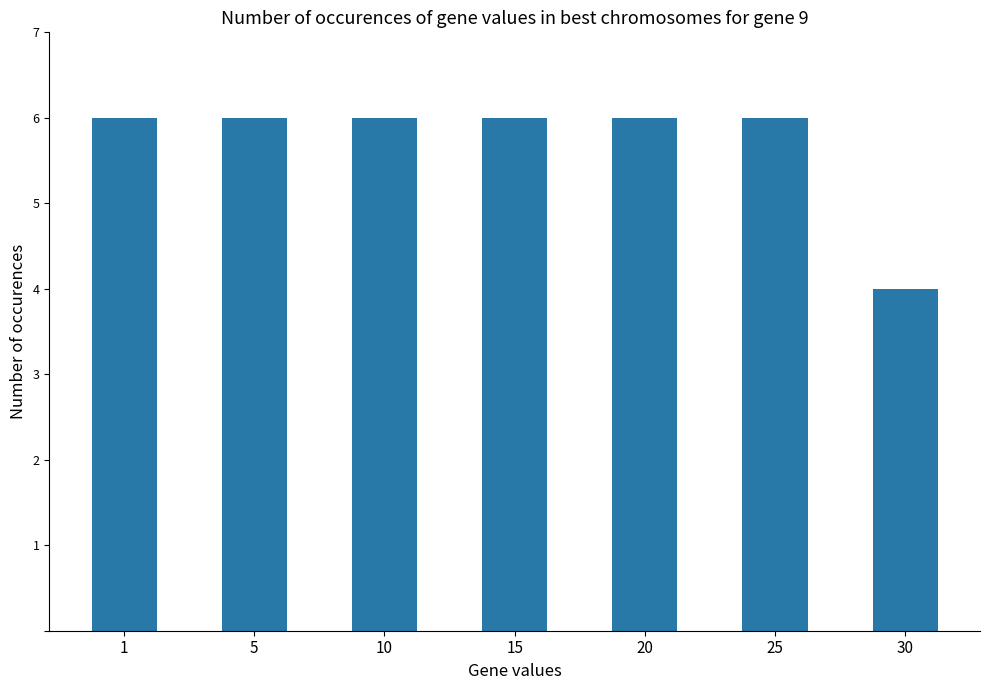

Is it true that the value at 30 is 7?

False